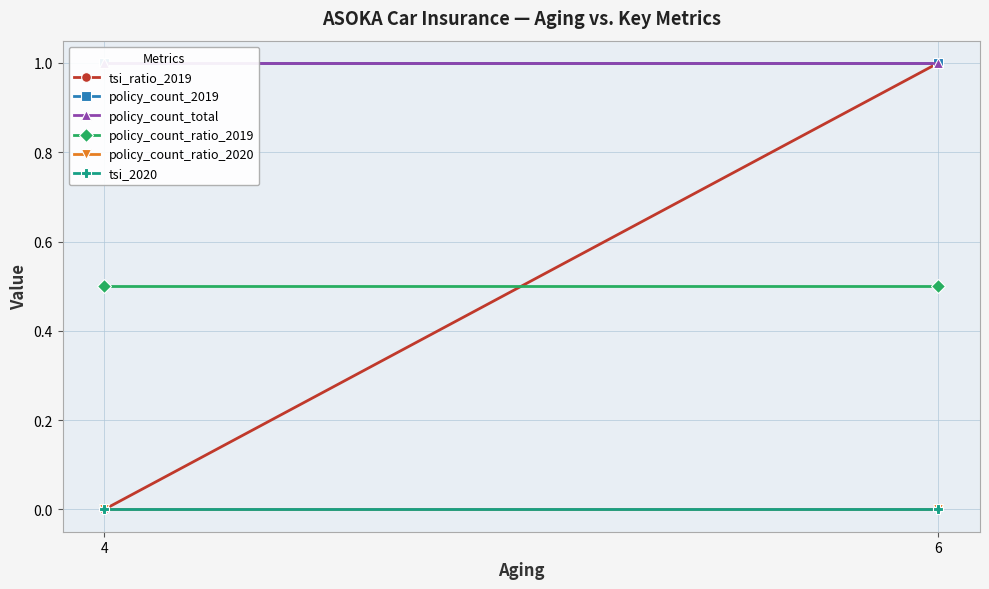

Where is tsi_ratio_2019 nearest to the value 0?

4